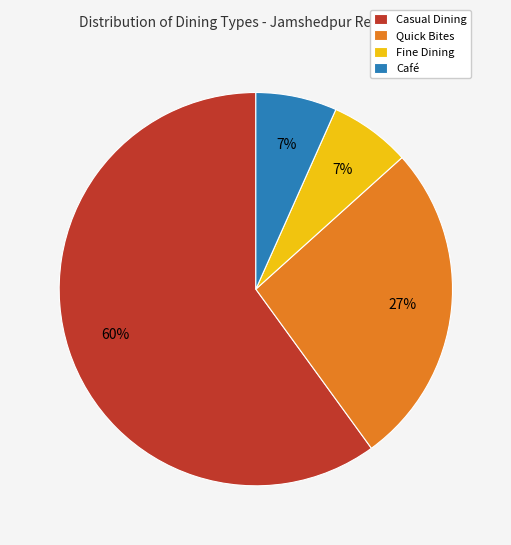

Does Casual Dining account for over 50% of the chart?

Yes